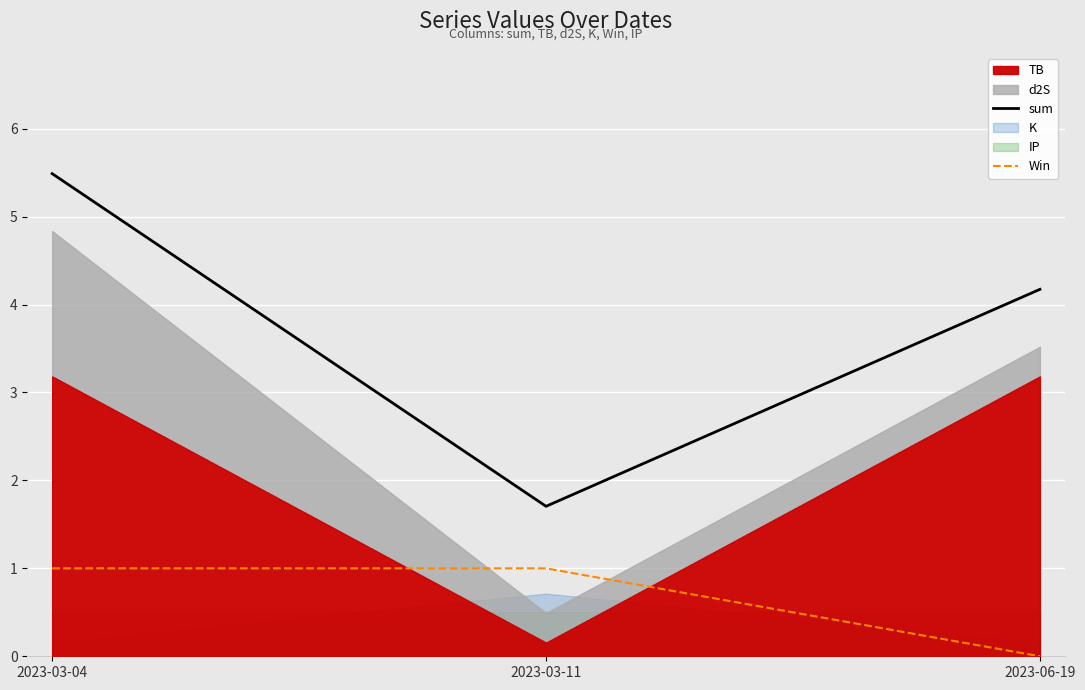

How many lines are shown in the chart?

2